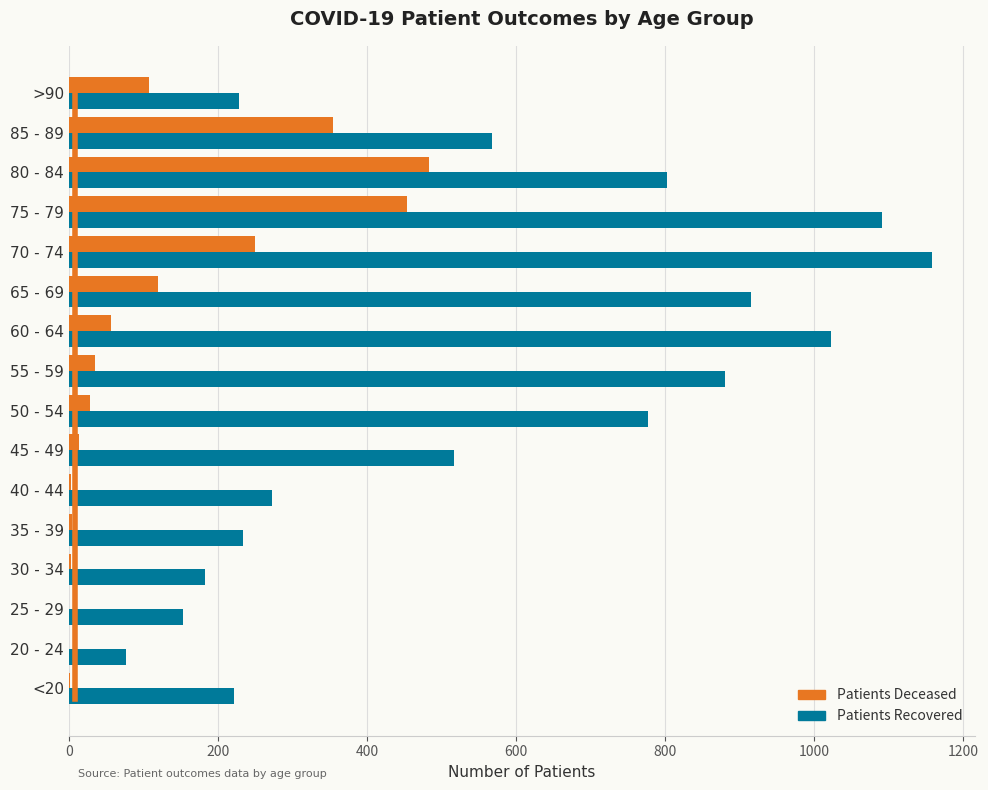

At which category is the sum across all series the highest?

75 - 79